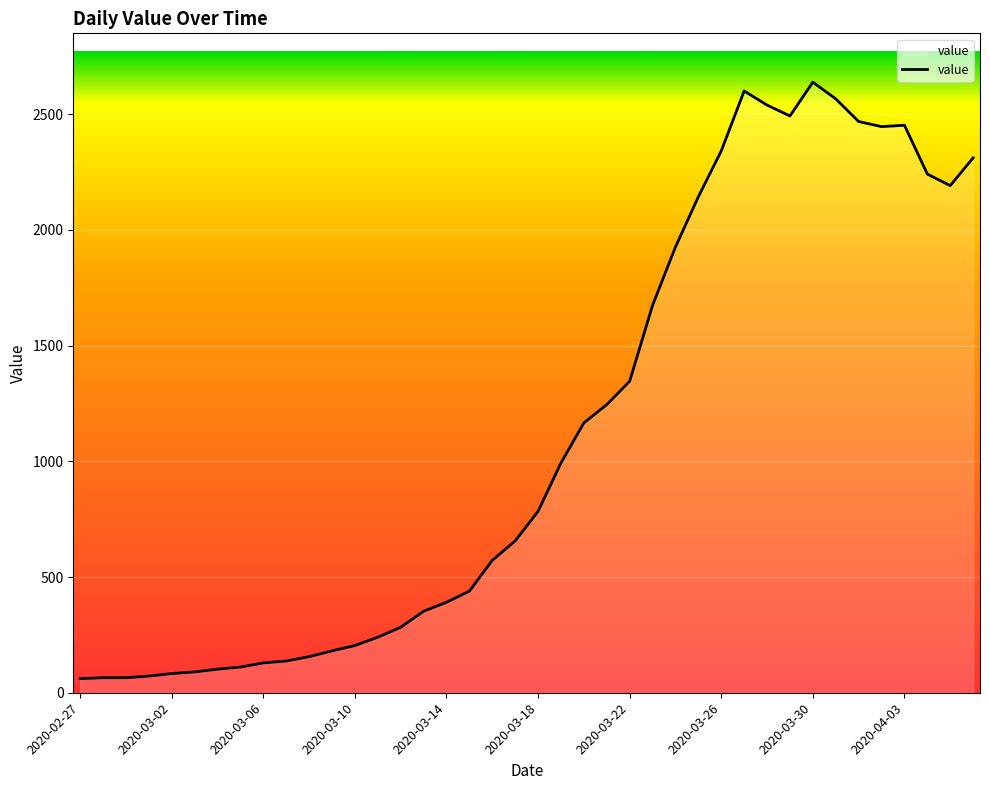

What is the greatest value displayed?

2638